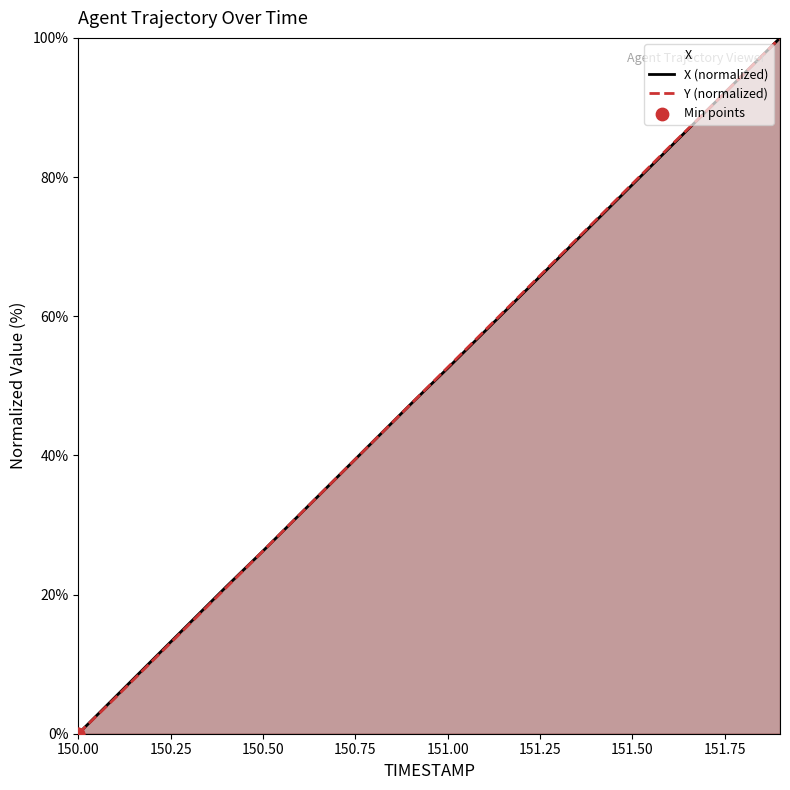

Which series contains the lowest Y value?

X